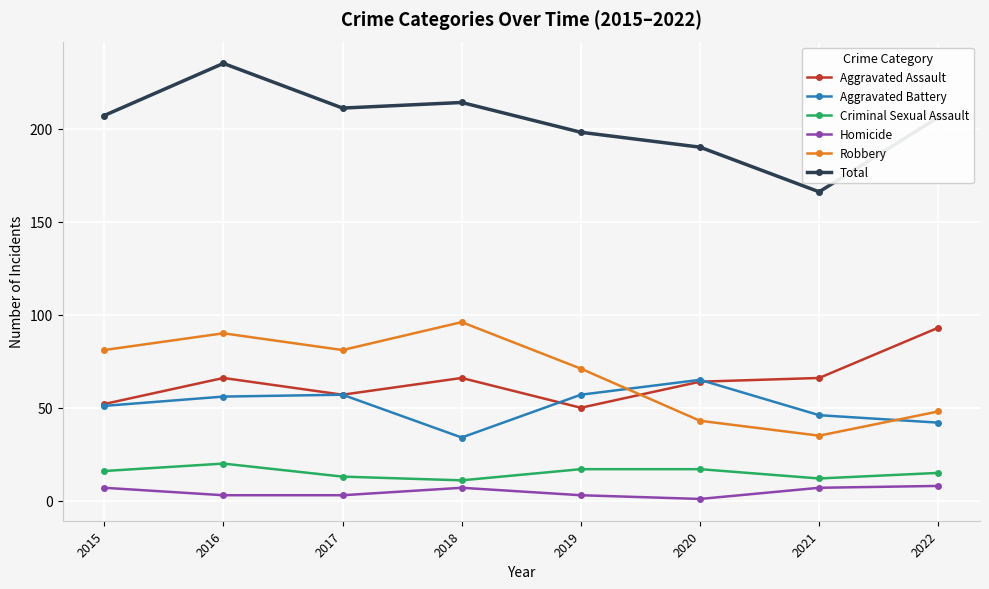

How many distinct data groups are displayed?

6